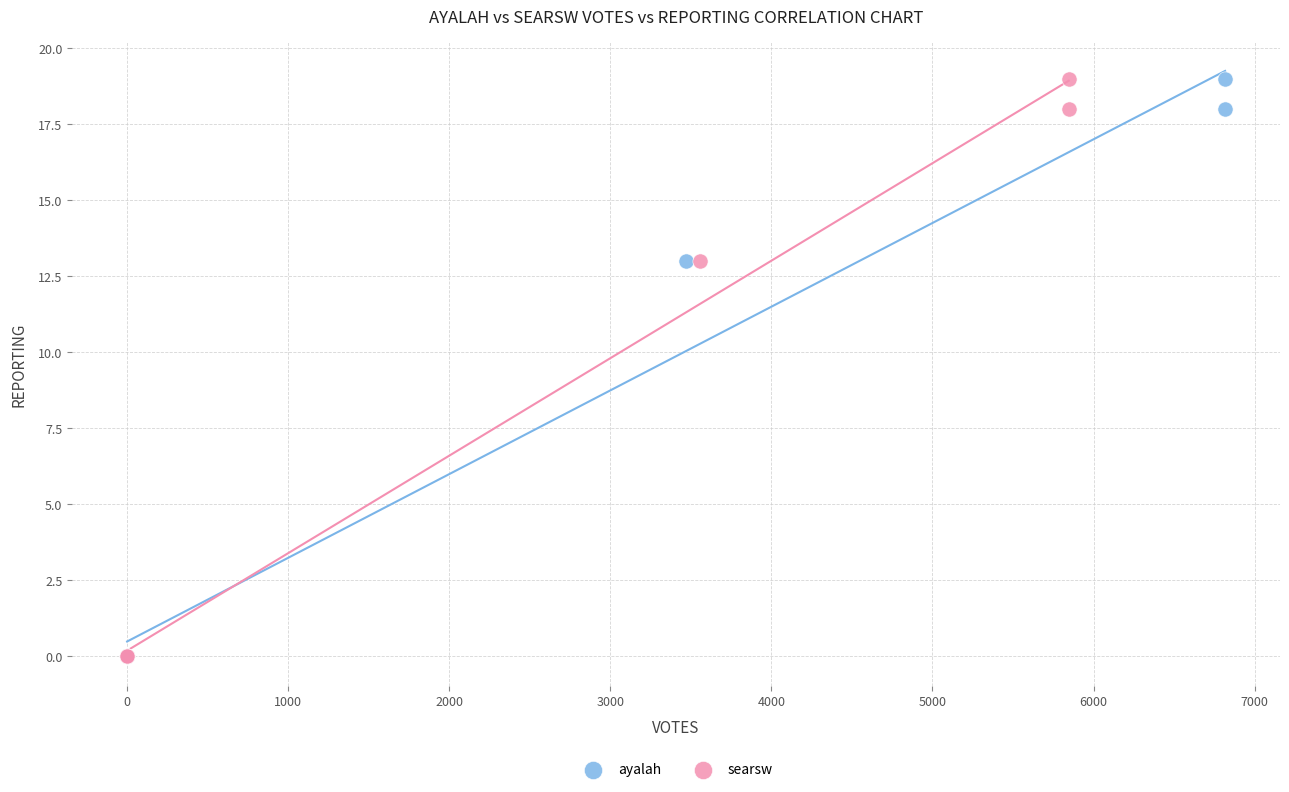

What are all the series names shown in the legend?

ayalah, searsw